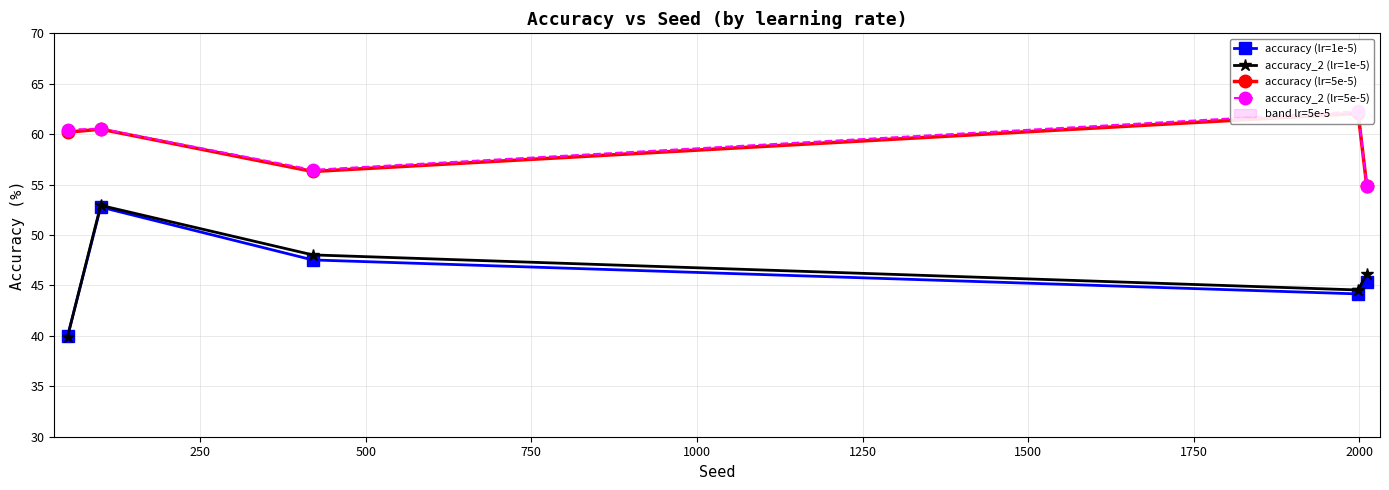

How many interior local peaks does the accuracy (lr=1e-5) series have?

1